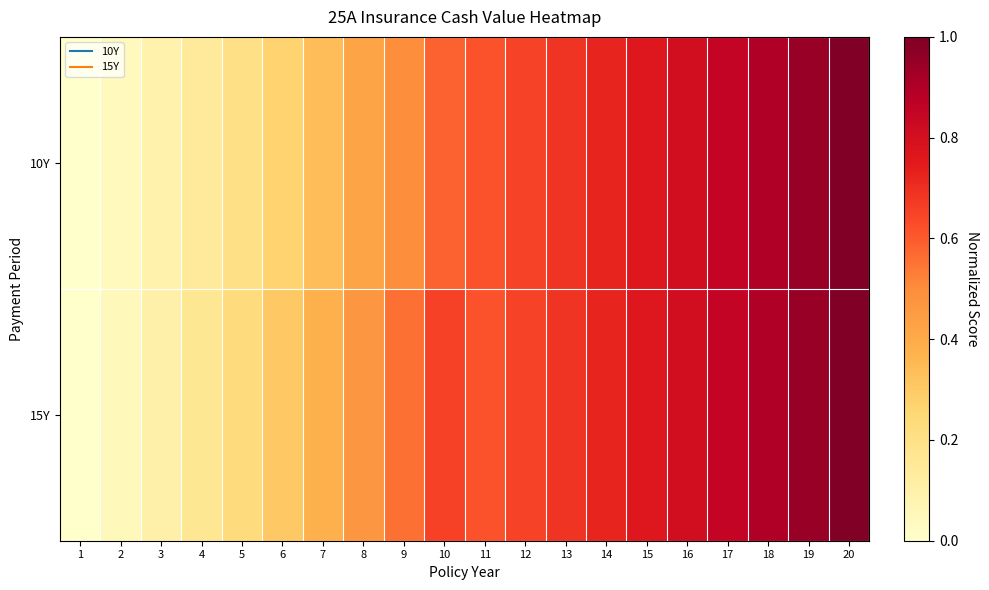

At which category is the sum across all series the highest?

20